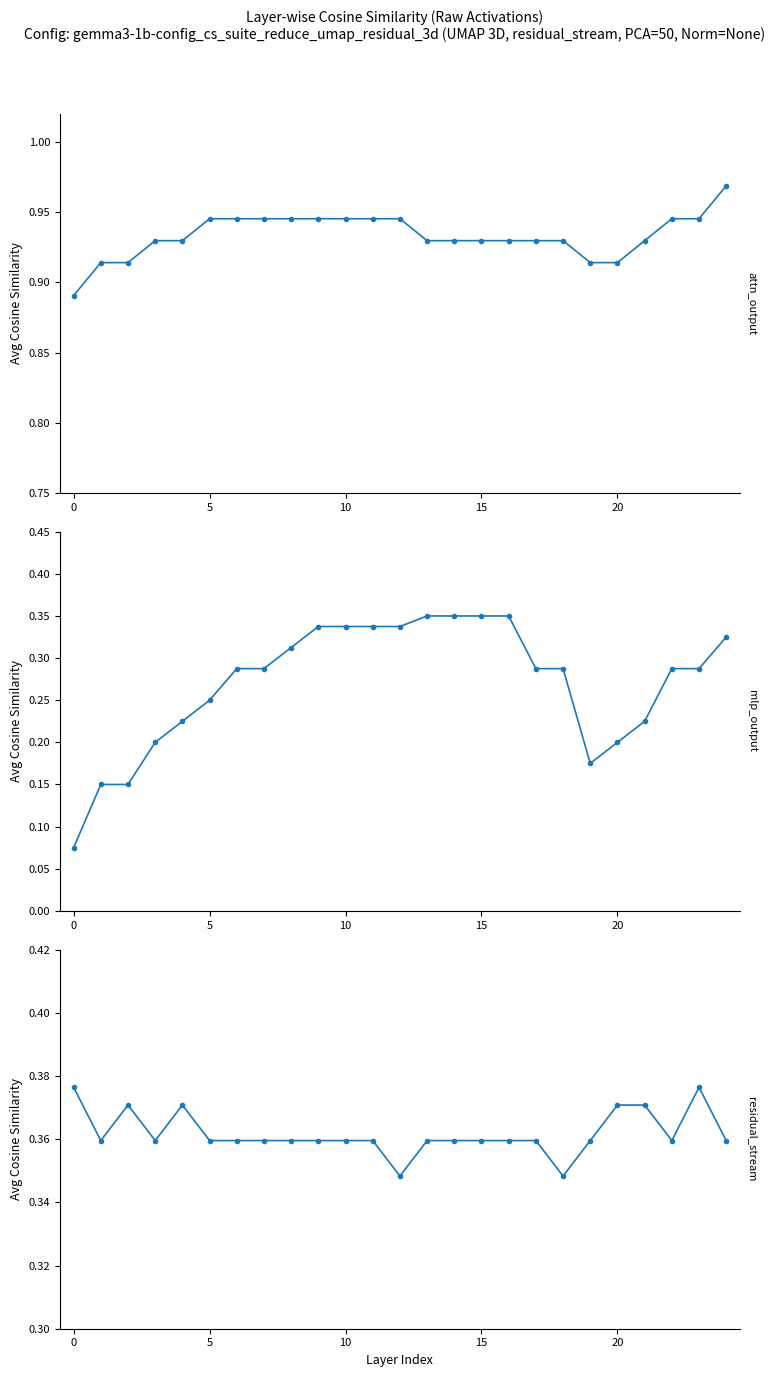

Is it true that mlp_output equals 0.4 at 8?

False